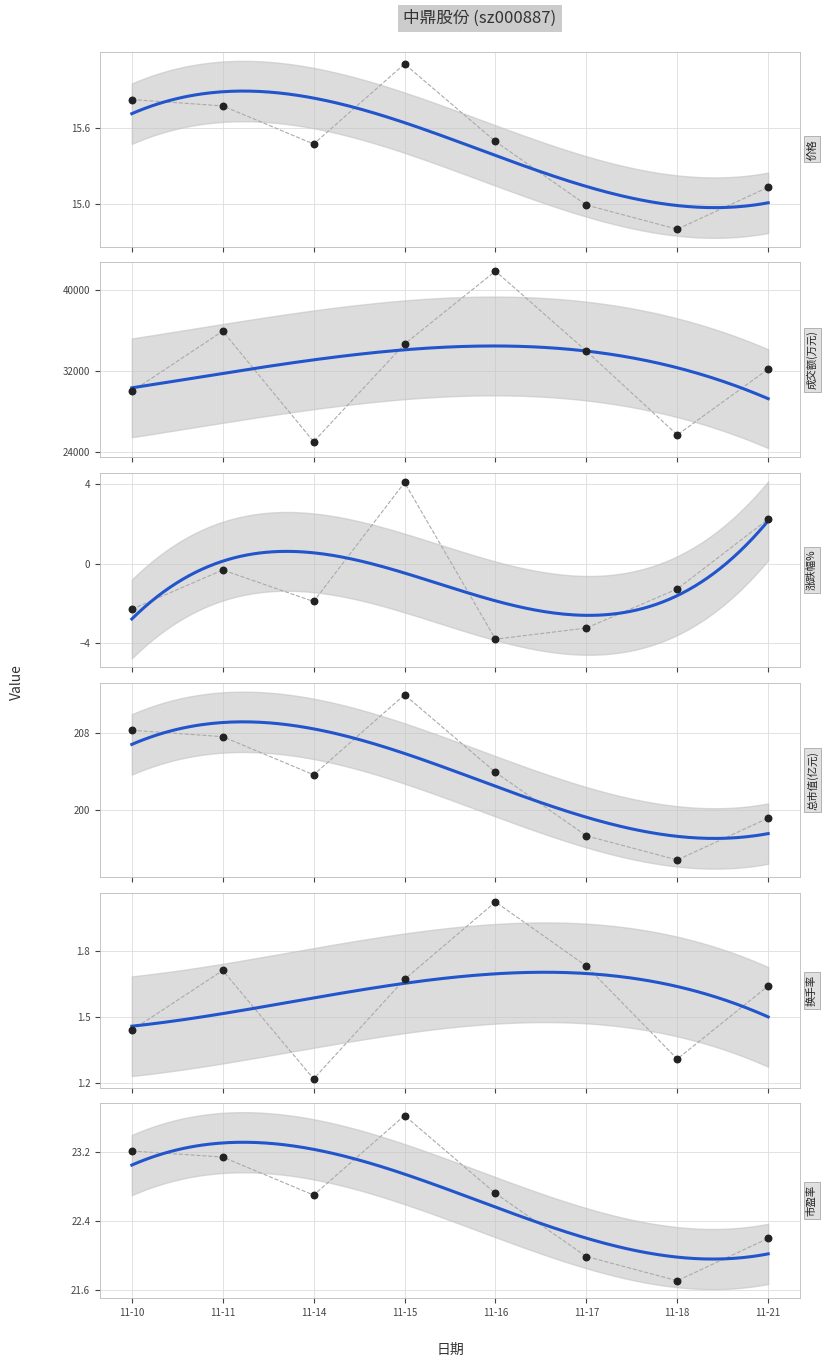

At how many categories does at least one series exceed 36084?

1